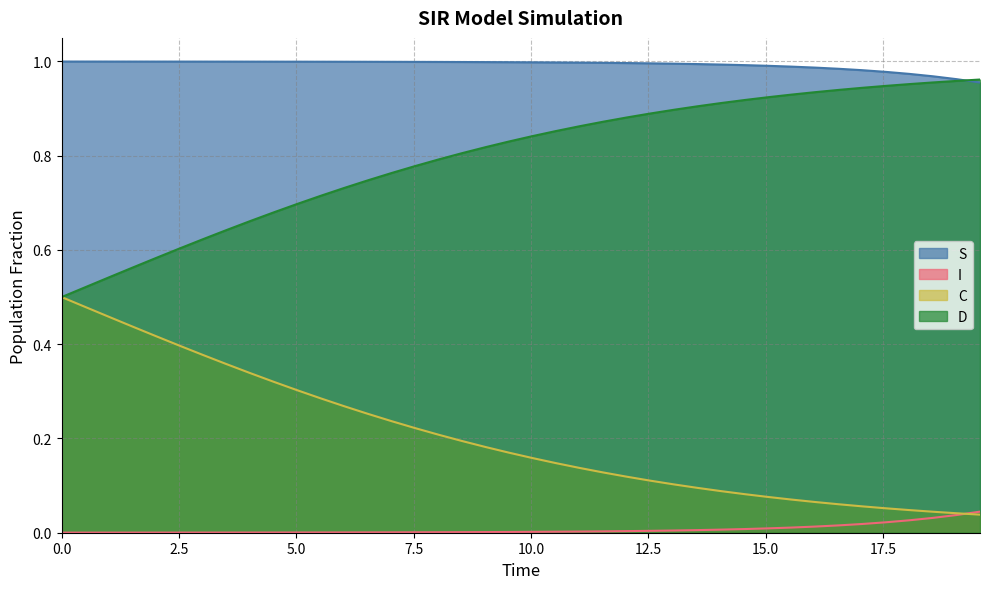

What is the average value of the S series?

1.0